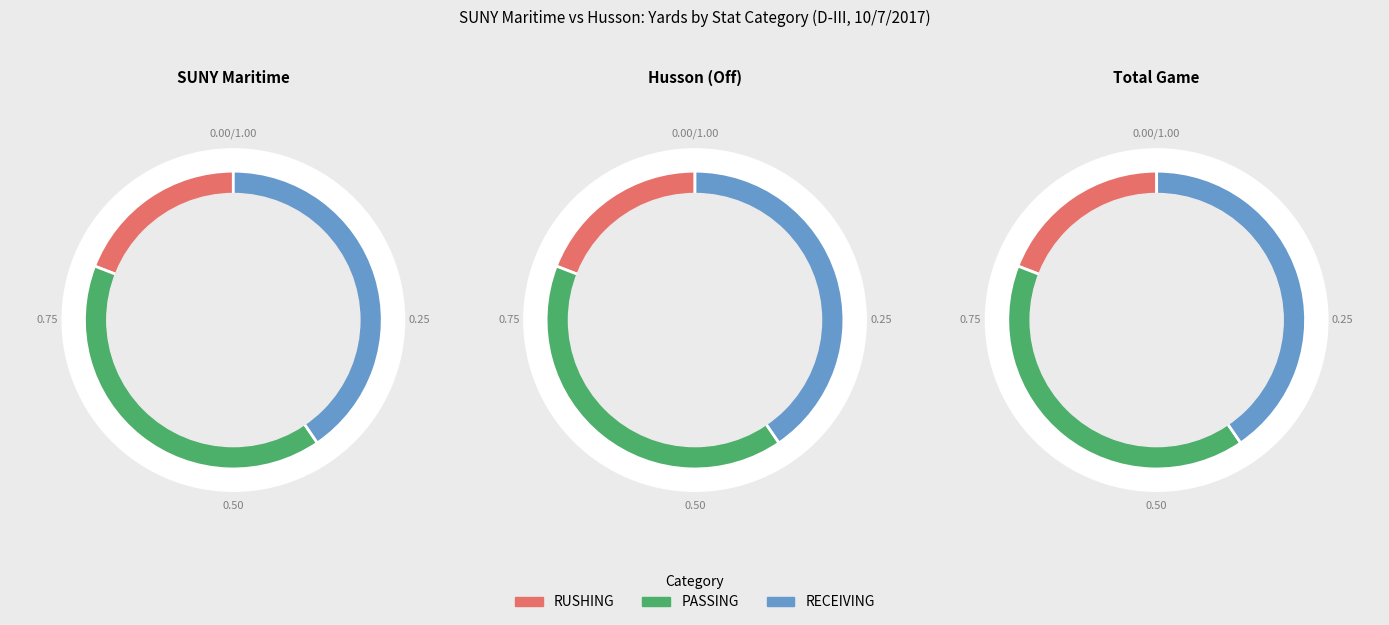

What is the largest slice in the pie chart?

PASSING